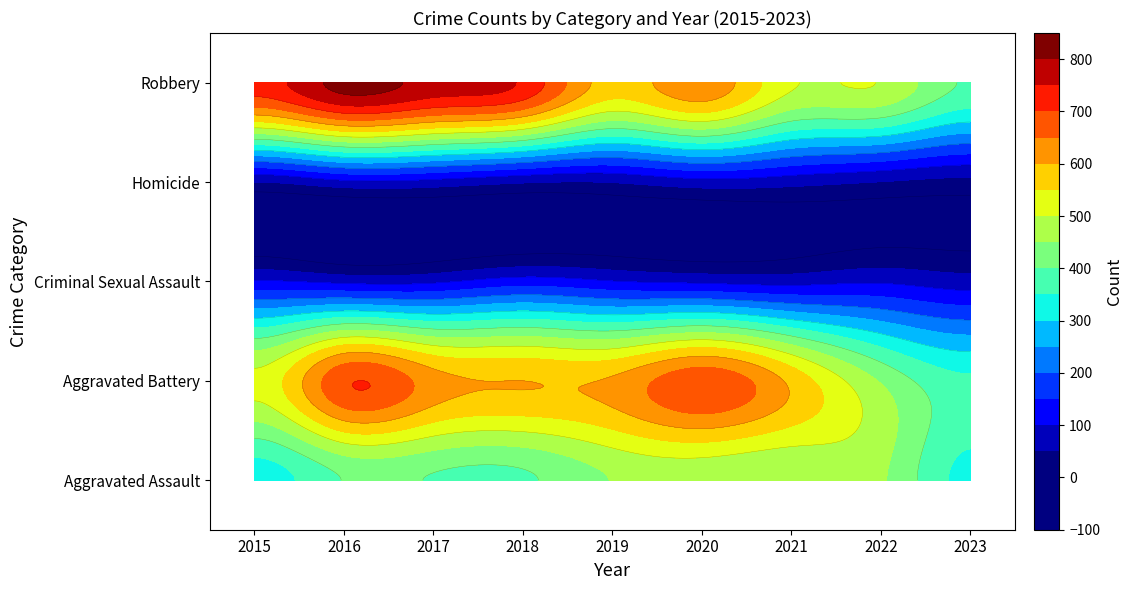

At 2018, list the series in order from largest to smallest.

Robbery, Aggravated Battery, Aggravated Assault, Criminal Sexual Assault, Homicide